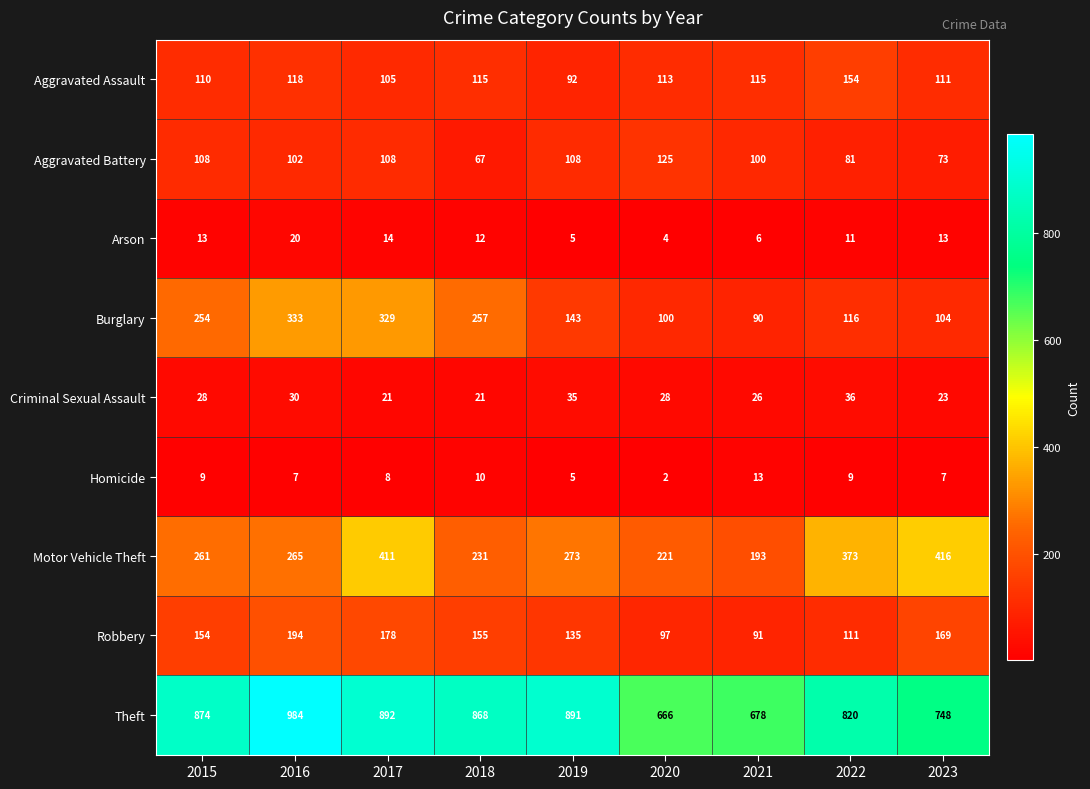

Which category has the lowest value across all series?

2020